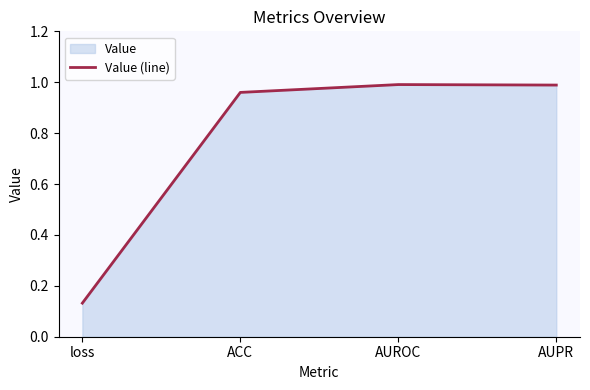

What position from the right is AUPR?

1